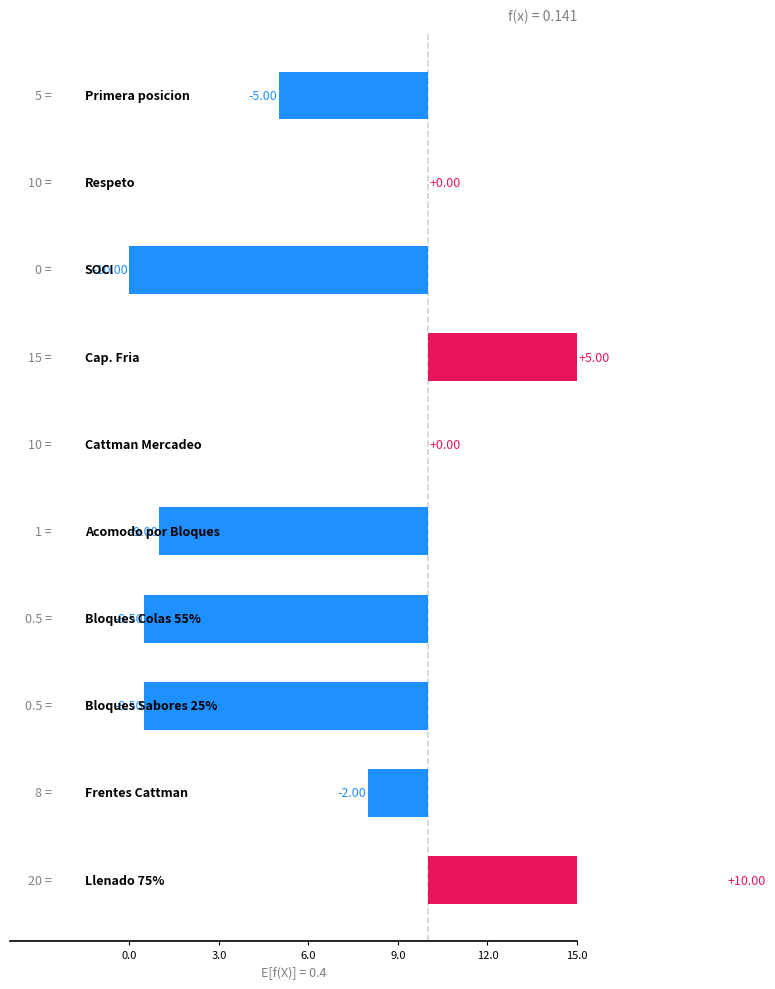

How many values are below -2?

5